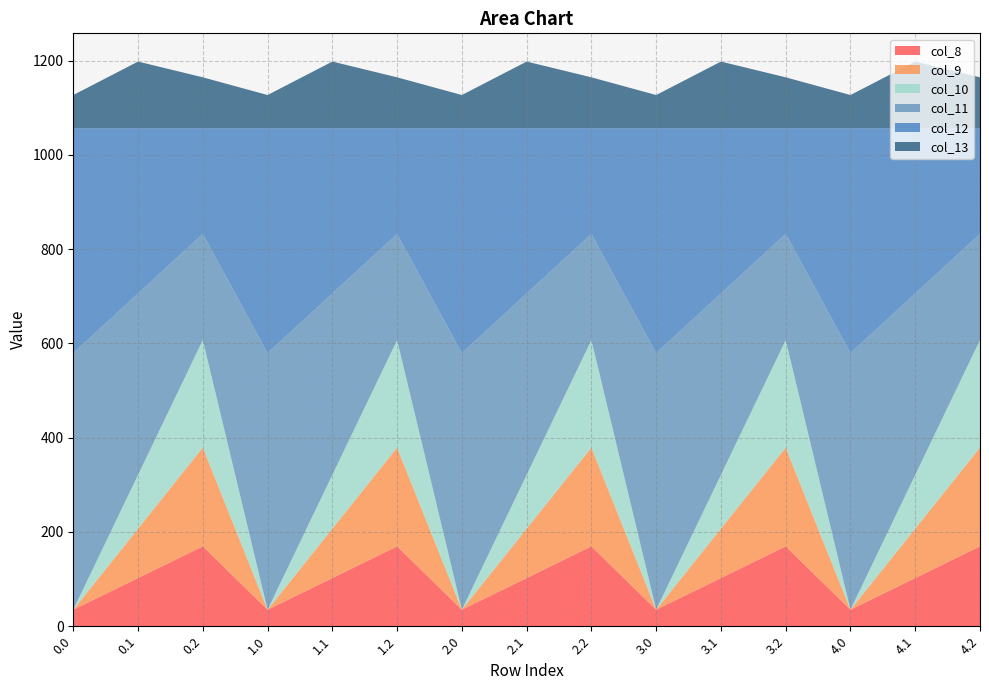

Reading left to right, list all the values displayed in this chart.

col_8: 35.0	102.3	169.5	35.0	102.3	169.5	35.0	102.3	169.5	35.0	102.3	169.5	35.0	102.3	169.5
col_9: 0.0	104.8	209.6	0.0	104.8	209.6	0.0	104.8	209.6	0.0	104.8	209.6	0.0	104.8	209.6
col_10: 0.0	114.0	228.0	0.0	114.0	228.0	0.0	114.0	228.0	0.0	114.0	228.0	0.0	114.0	228.0
col_11: 544.3	384.7	225.2	544.3	384.7	225.2	544.3	384.7	225.2	544.3	384.7	225.2	544.3	384.7	225.2
col_12: 477.2	350.8	224.3	477.2	350.8	224.3	477.2	350.8	224.3	477.2	350.8	224.3	477.2	350.8	224.3
col_13: 70.2	141.2	107.8	70.2	141.2	107.8	70.2	141.2	107.8	70.2	141.2	107.8	70.2	141.2	107.8